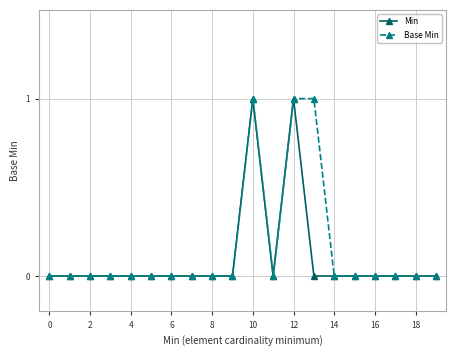

What is the value of the Min point at the 11th from the left?

1